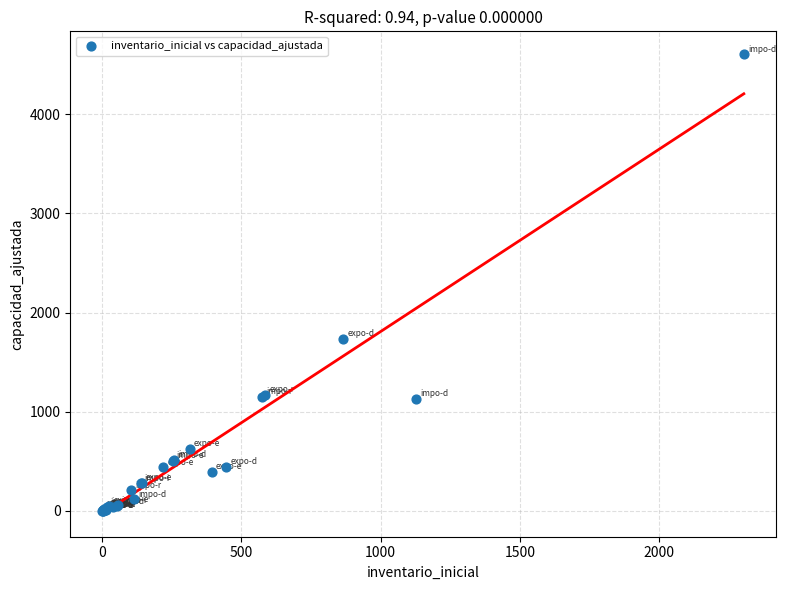

What Y value in the scatter plot is closest to 2303?

1732